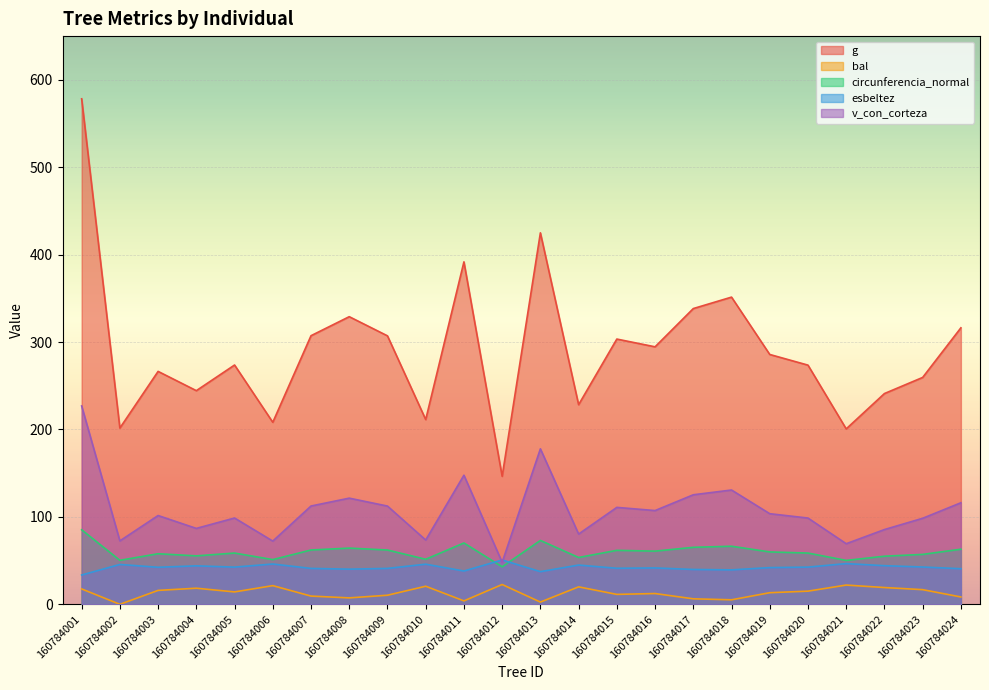

How many categories are shown in the chart?

24